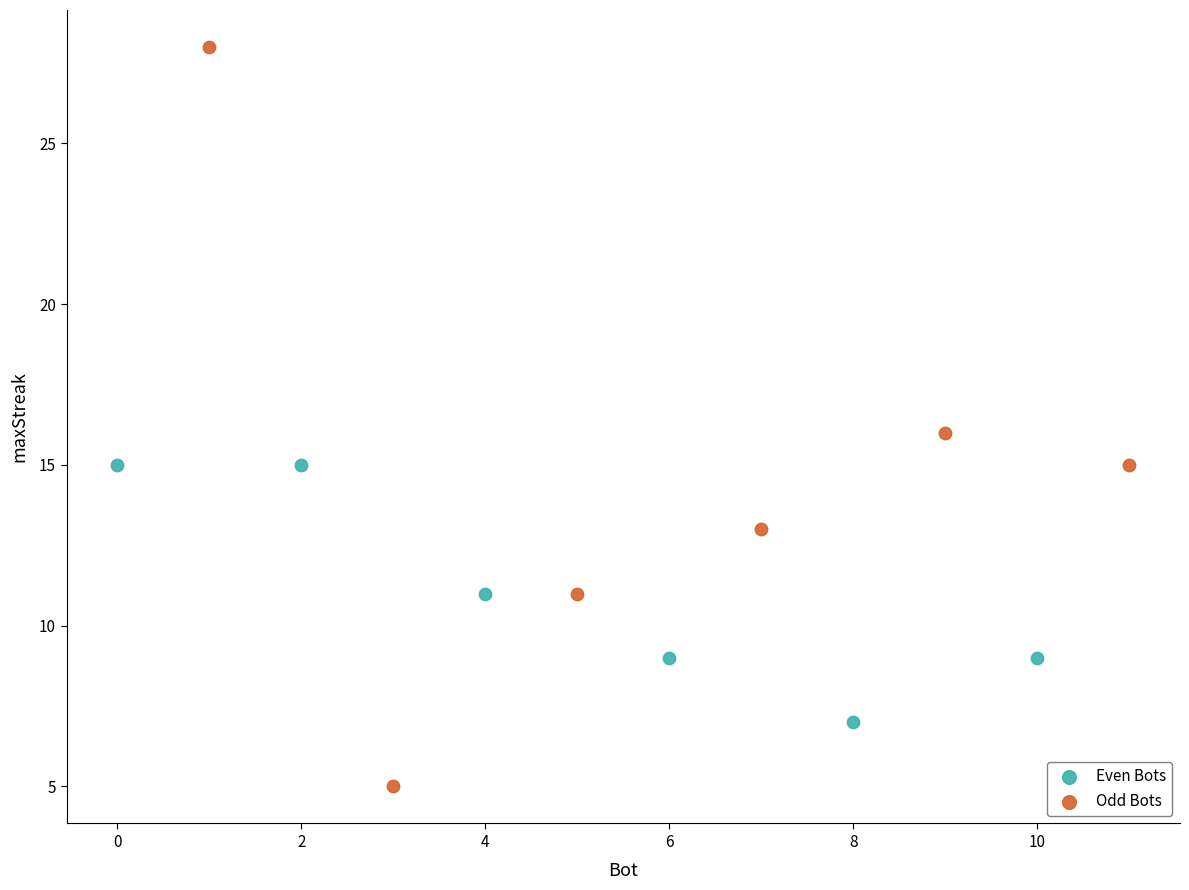

Which series contains the highest Y value?

Odd Bots